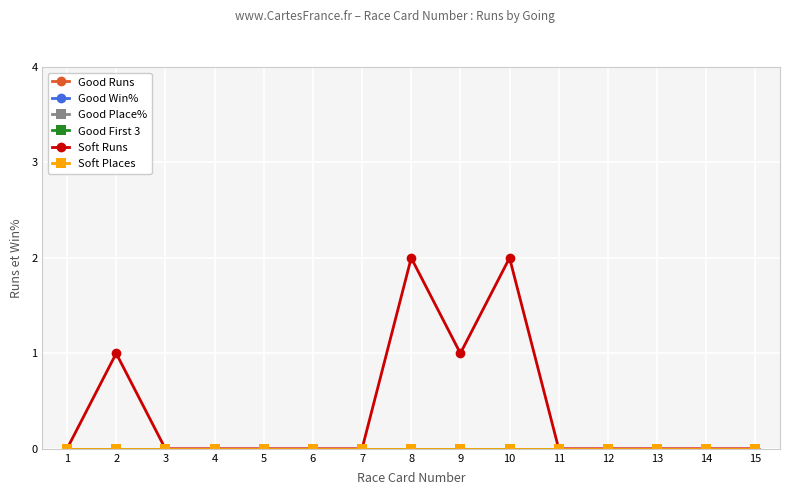

Is this an area chart (filled region under the line)?

No